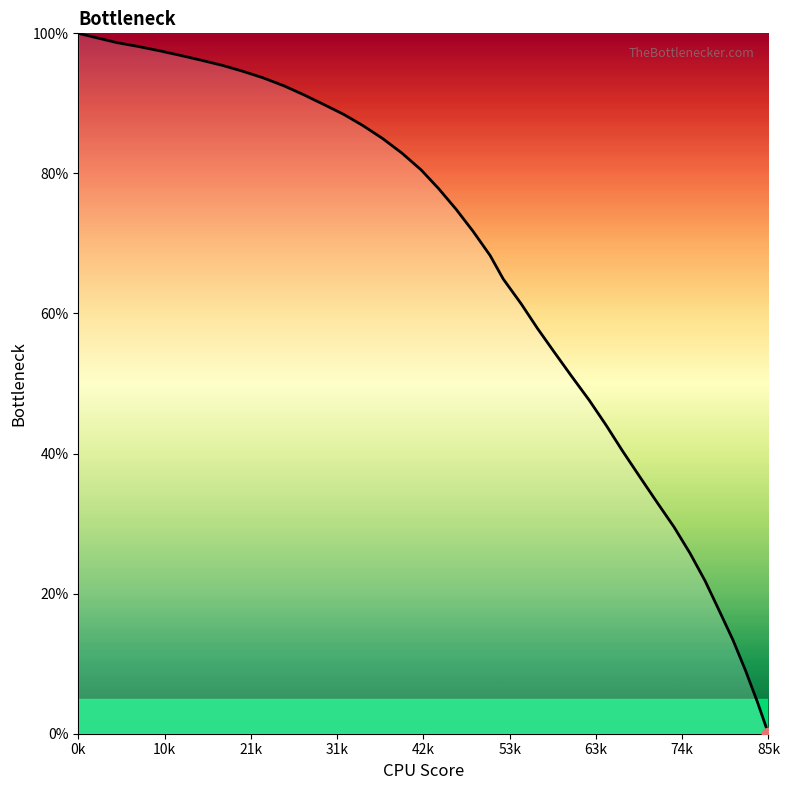

What is the maximum value shown in the chart?

100.0